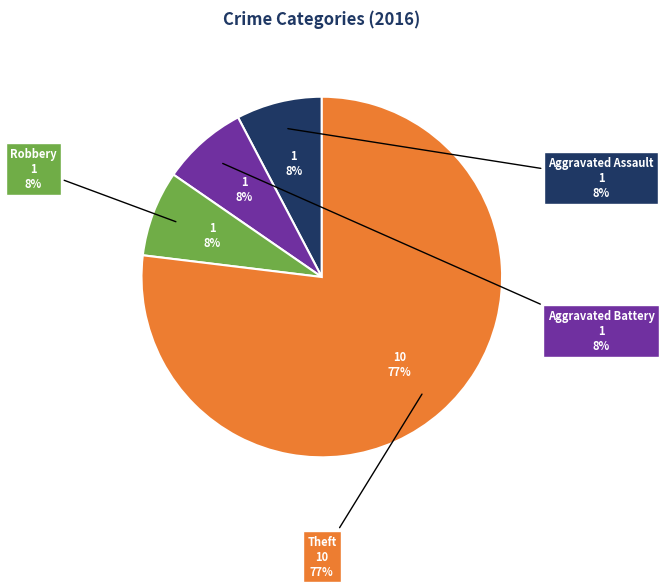

Does Theft represent more than half of the total?

Yes